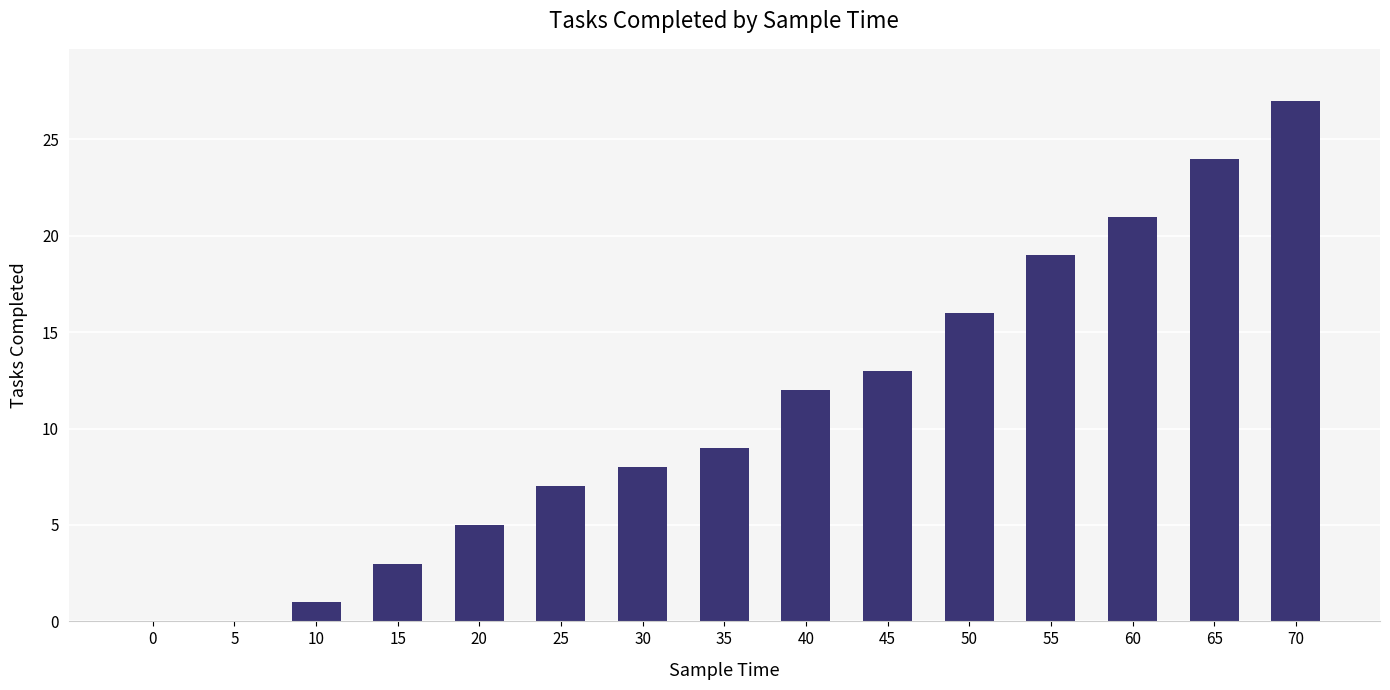

Count the number of data series in this chart.

1